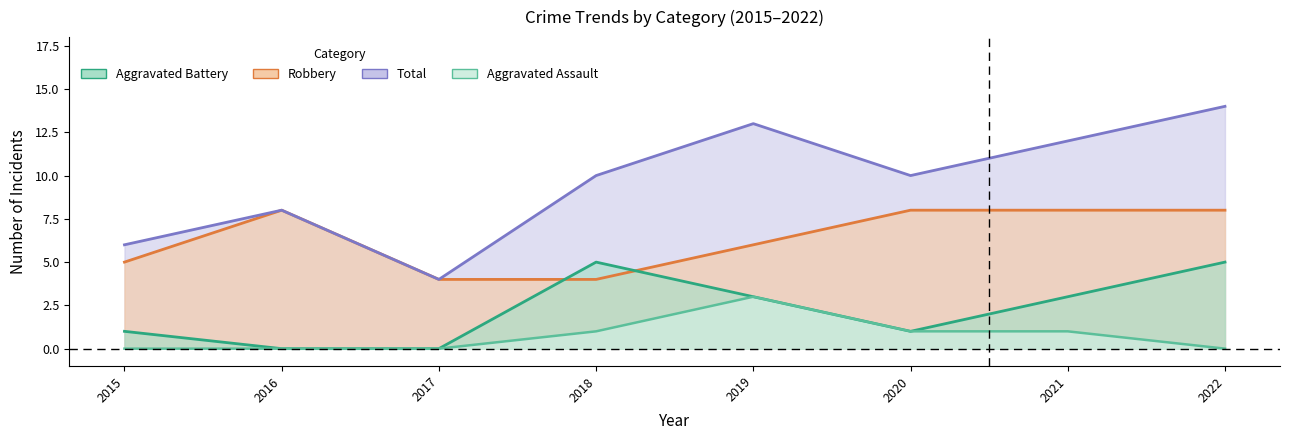

At how many categories does at least one series exceed 13?

1